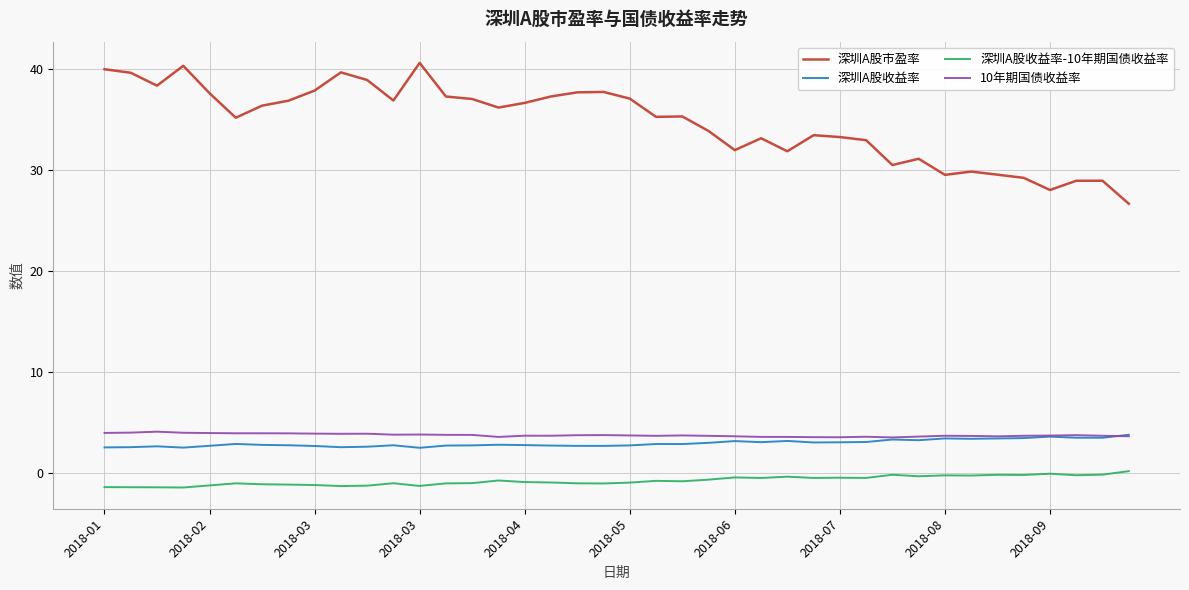

True or false: 深圳A股收益率 and 深圳A股市盈率 intersect in this chart.

False